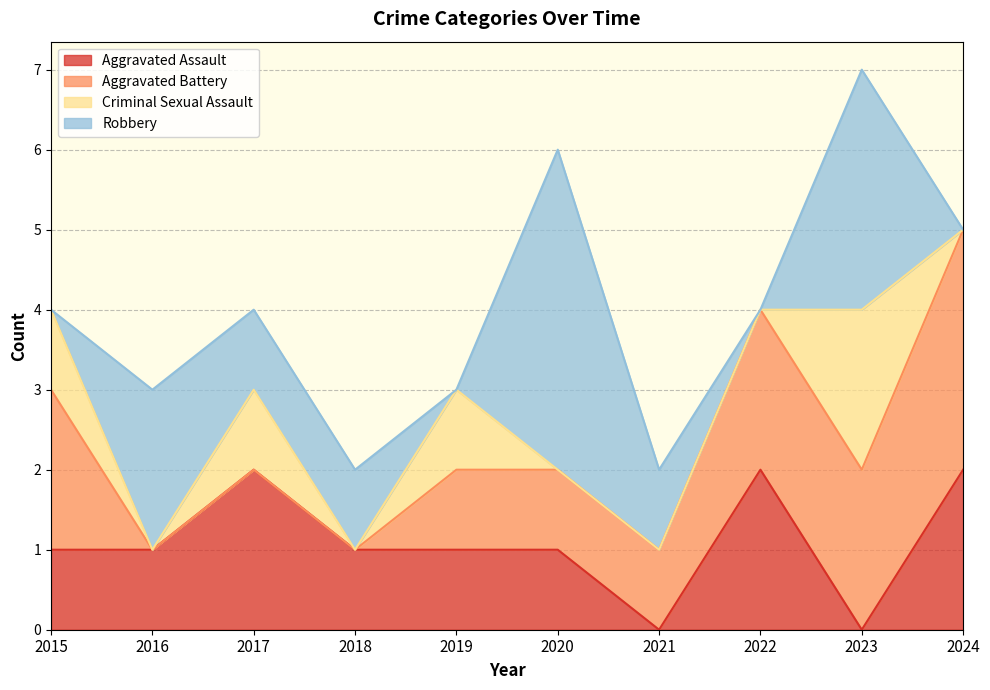

What is the difference between the maximum and minimum values in the Criminal Sexual Assault series?

2